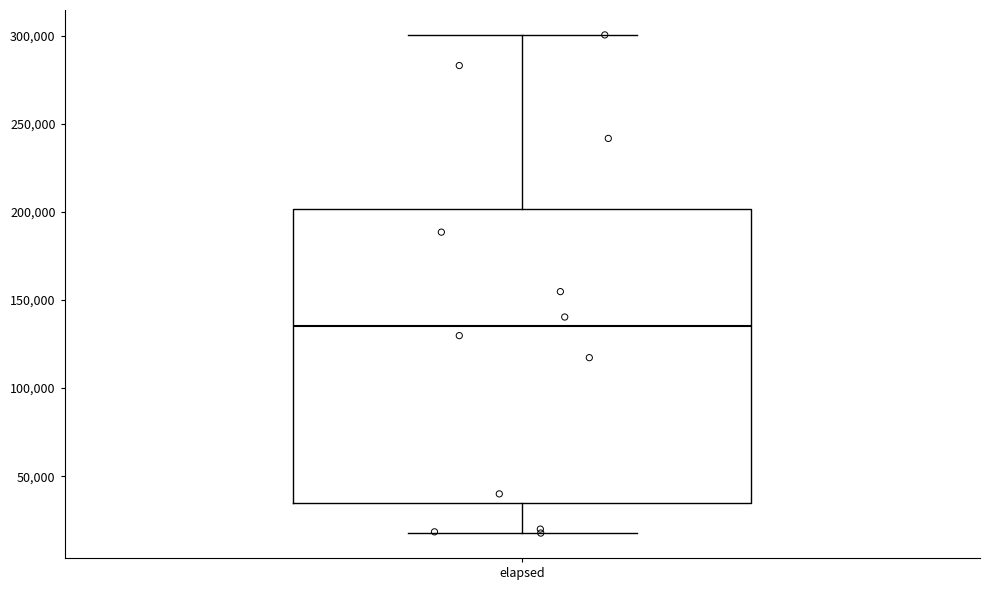

Read this box plot against the y-axis: the position of the median line, the range covered by the box, and the ends of both whiskers. The values are not printed on the chart, so give them approximately, as read against the axis.

median 135000, box 35000 to 200000, whiskers 20000 to 300000